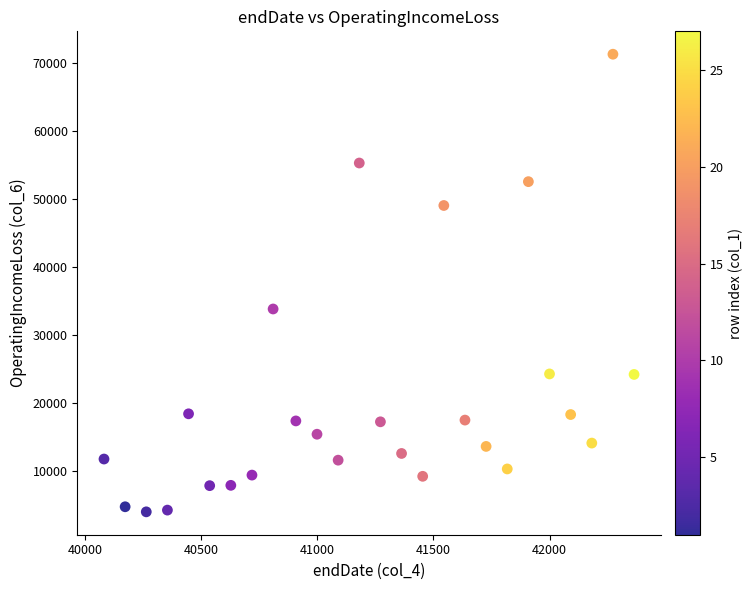

What Y value in the scatter plot is closest to 37604?

33790